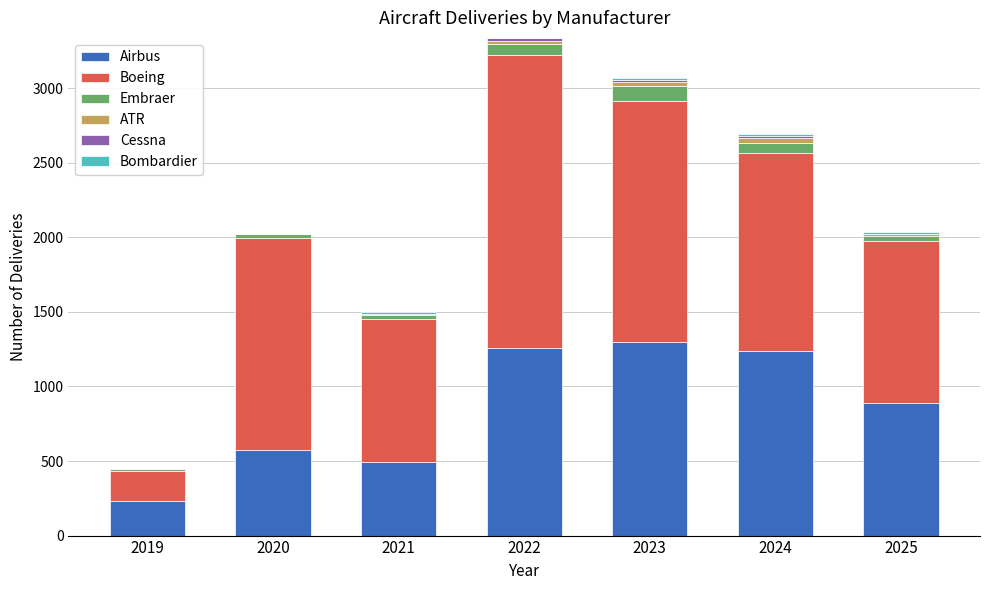

What is the maximum value for Airbus?

1299